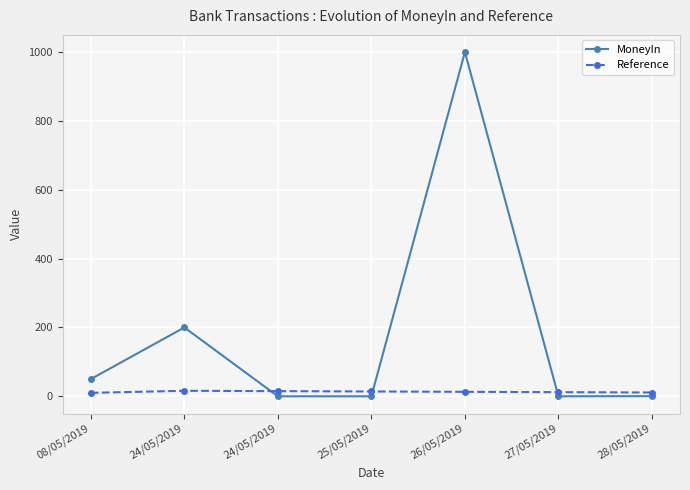

How many distinct data groups are displayed?

2